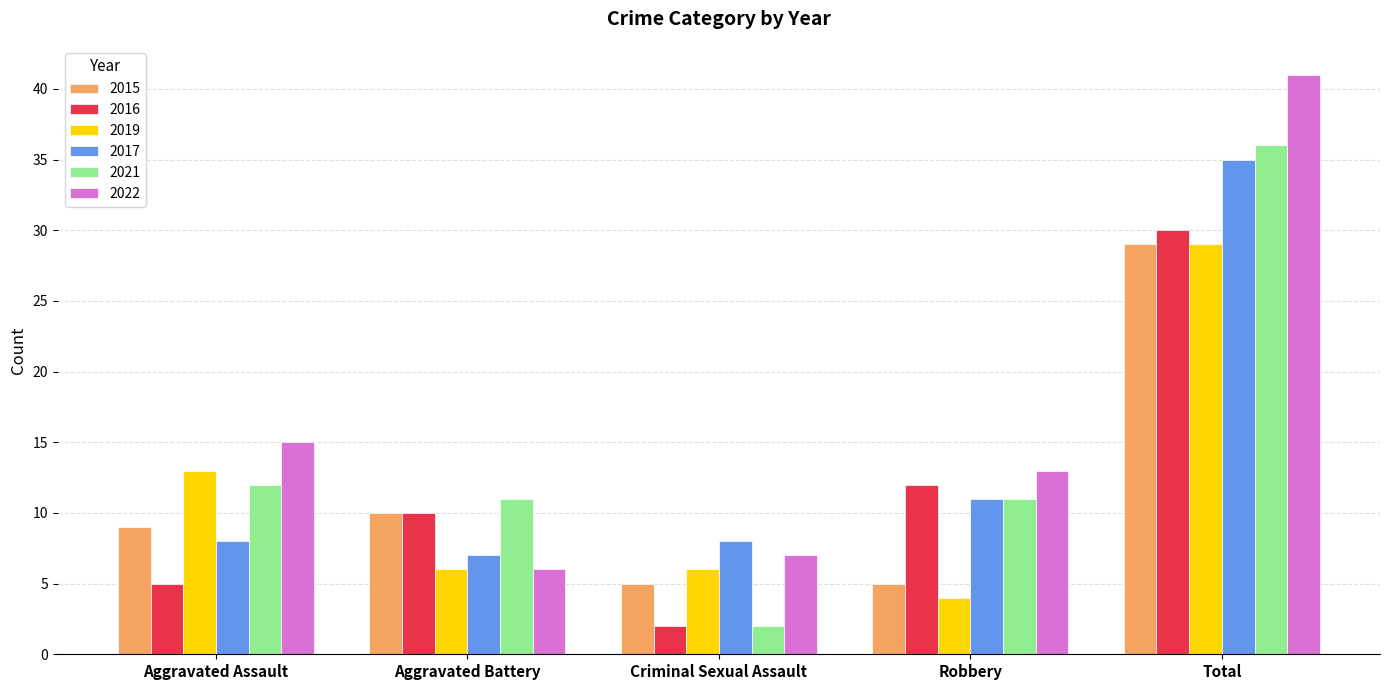

The value of 2016 at Aggravated Assault is 7. True or false?

False